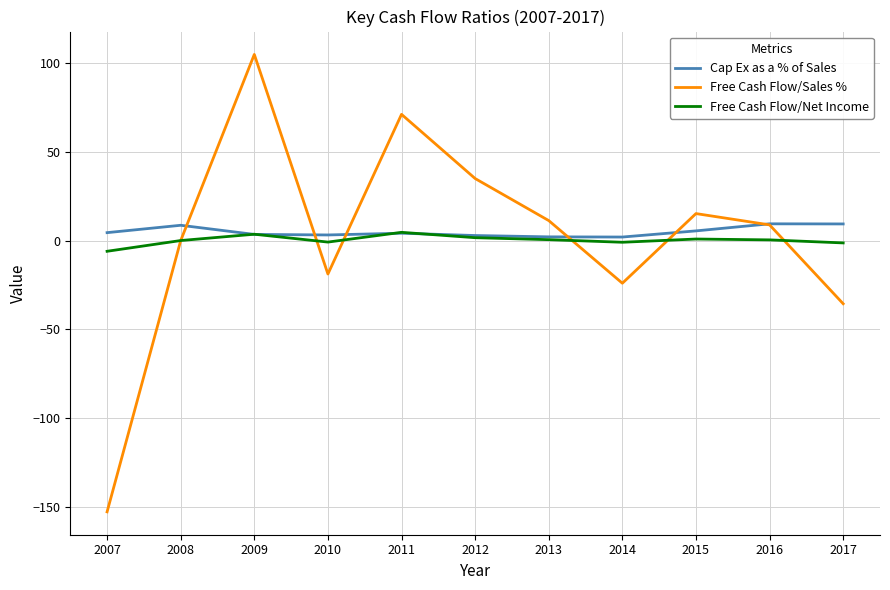

List the series in order of their peak value, highest first.

Free Cash Flow/Sales %, Cap Ex as a % of Sales, Free Cash Flow/Net Income